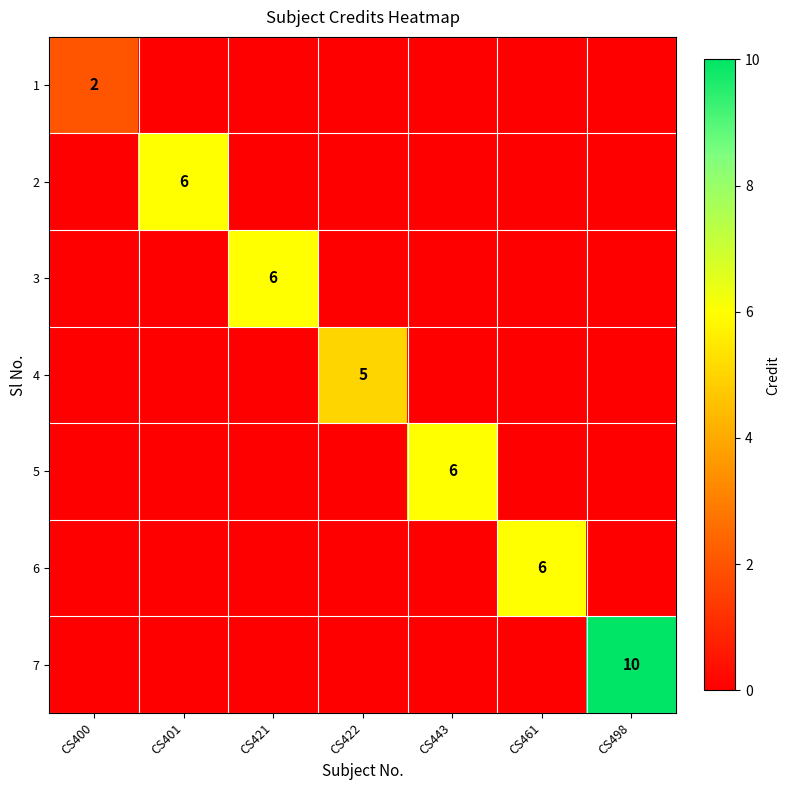

How many 1 values are between 0 and 1?

6